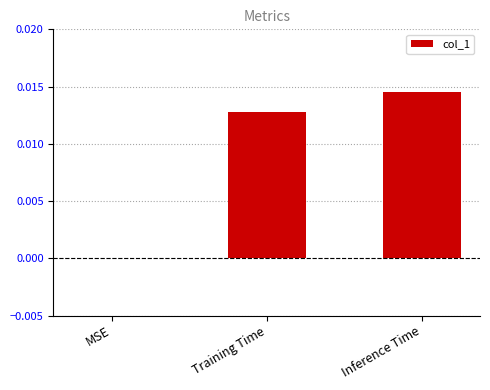

Which category has the highest value across all series?

Inference Time